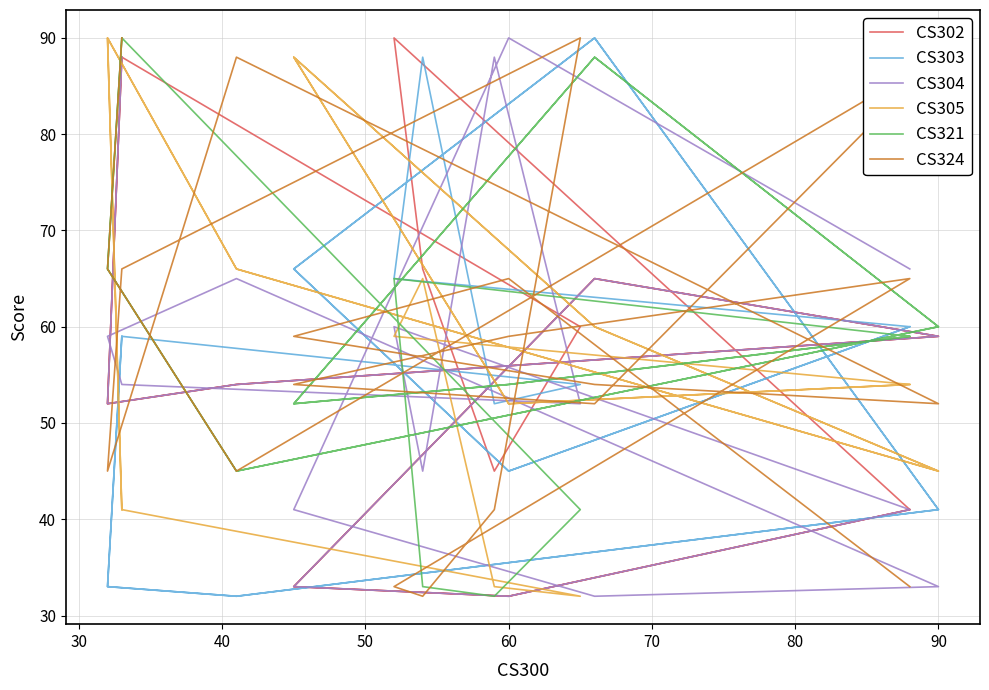

What is the sum of all CS305 values?

1181